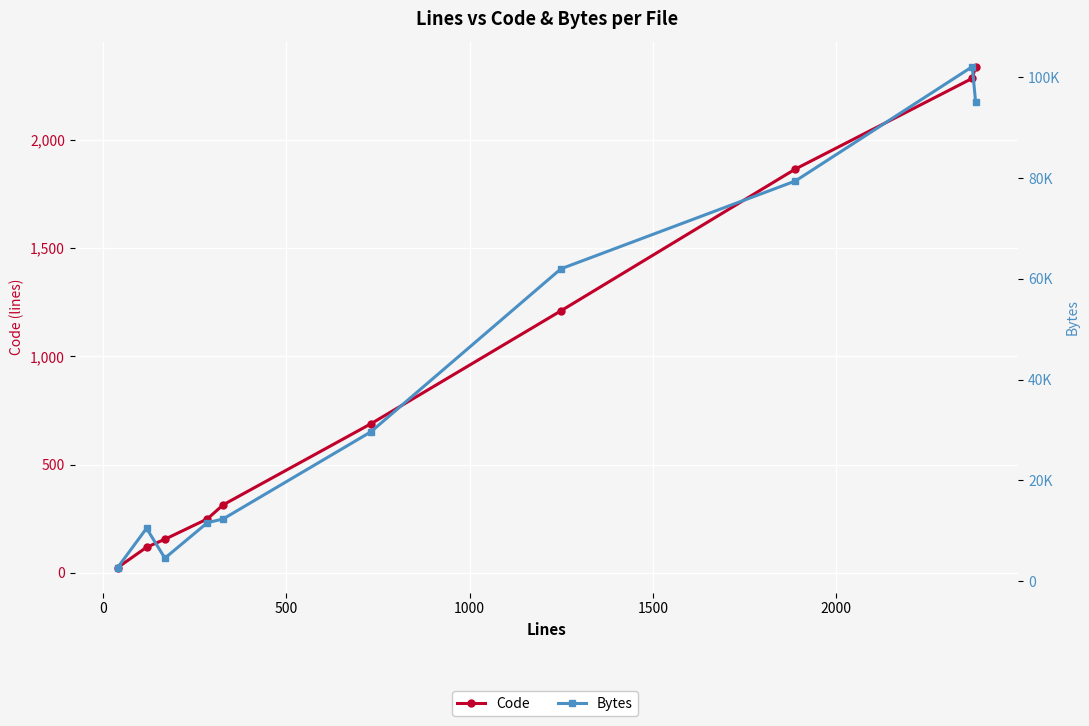

What are all the series names shown in the legend?

Code, Bytes